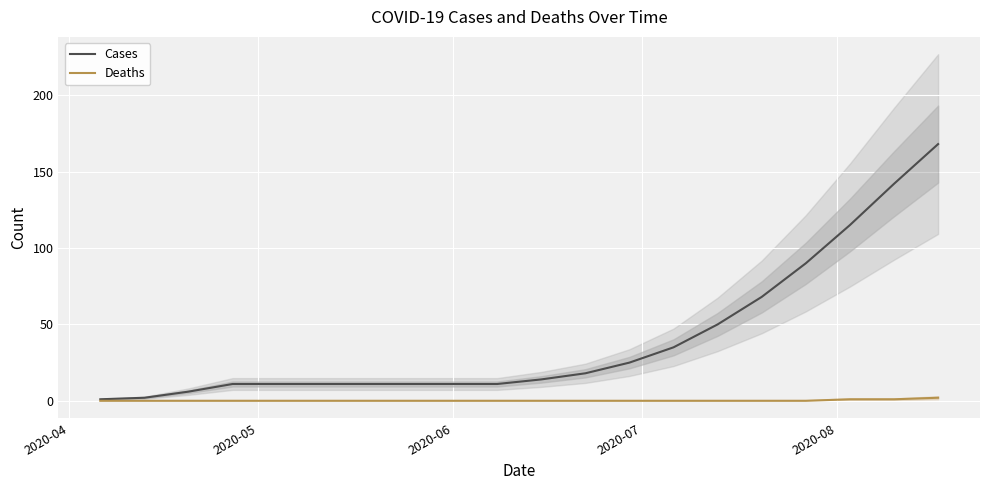

What is the difference between the second highest and minimum values in the cases series?

141